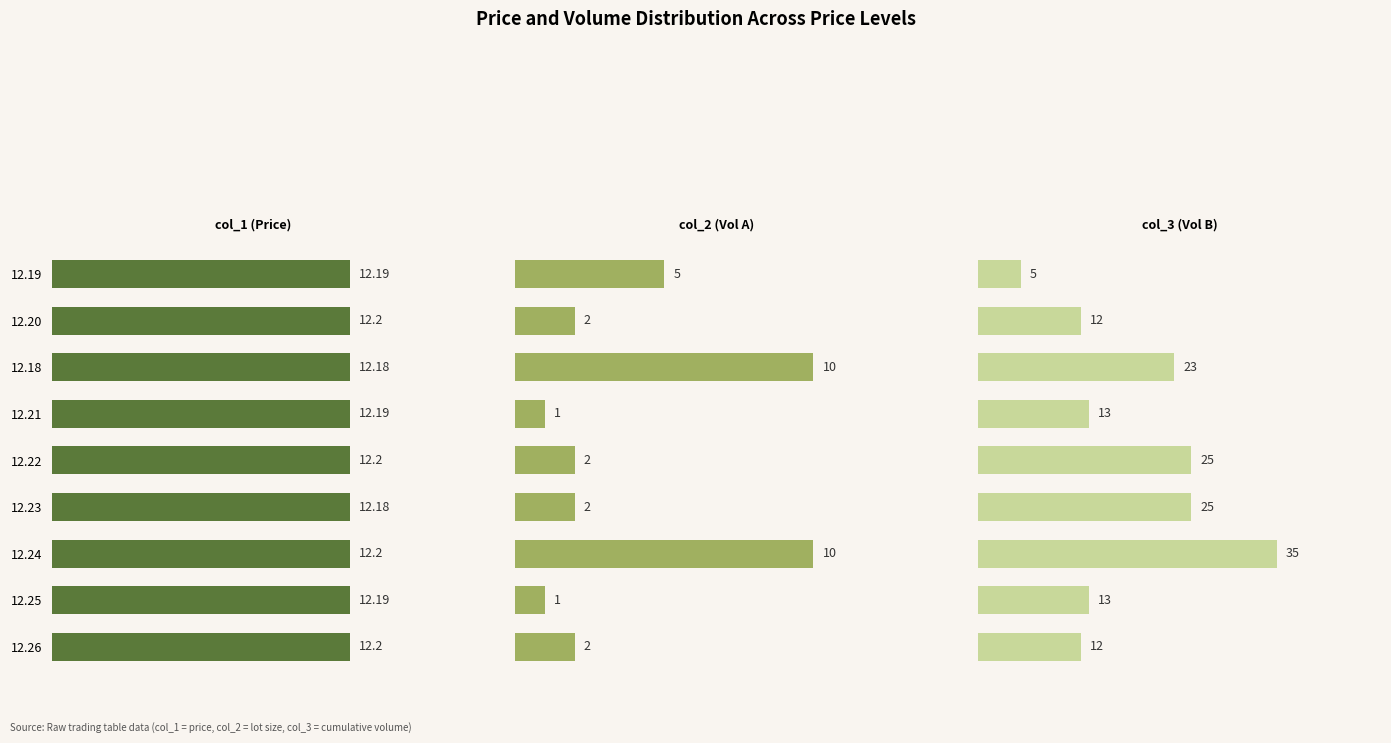

List the series in order of their overall mean, highest first.

col_3 (Vol B), col_1 (Price), col_2 (Vol A)